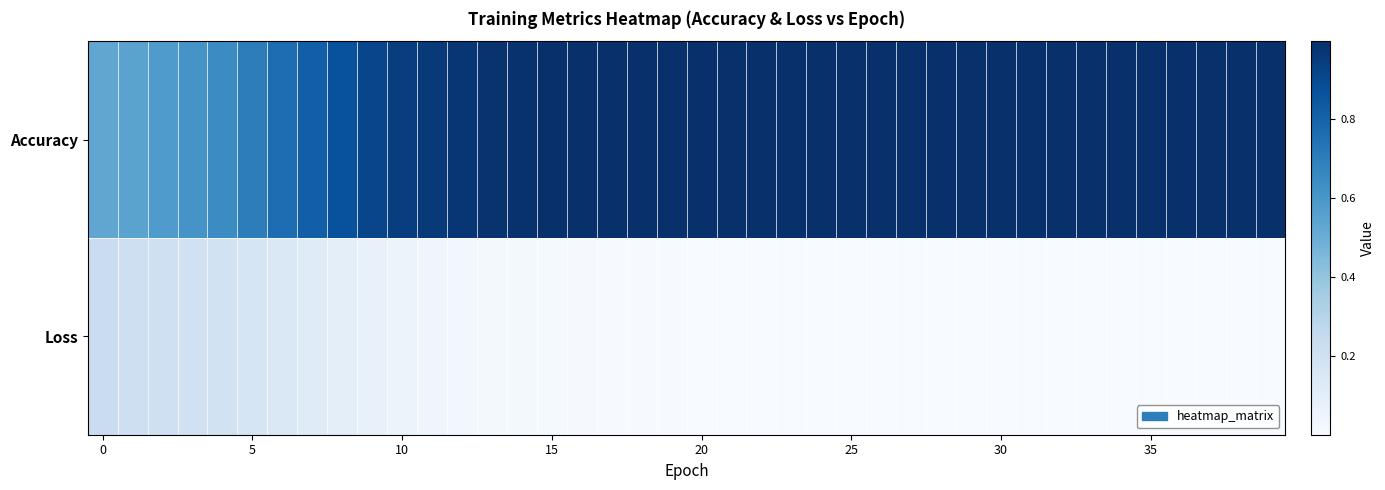

At which category is the sum across all series the highest?

13